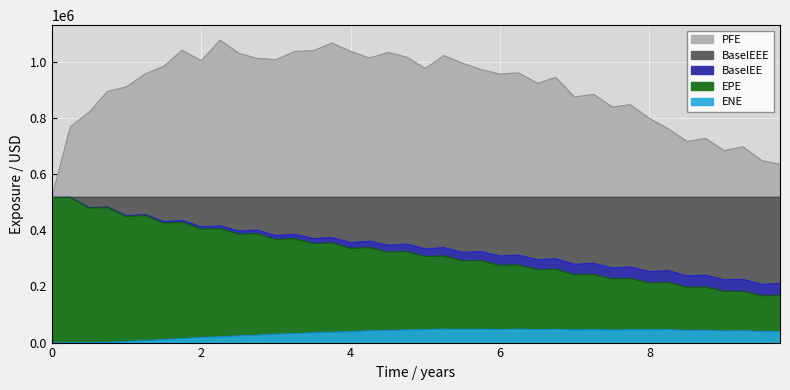

Is it true that PFE equals 624882.9 at 1.74247?

False